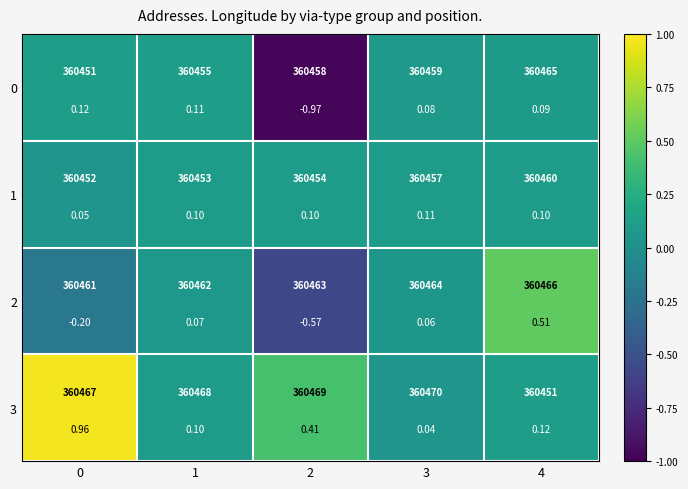

Is it true that 2 equals 0.0 at 3?

False